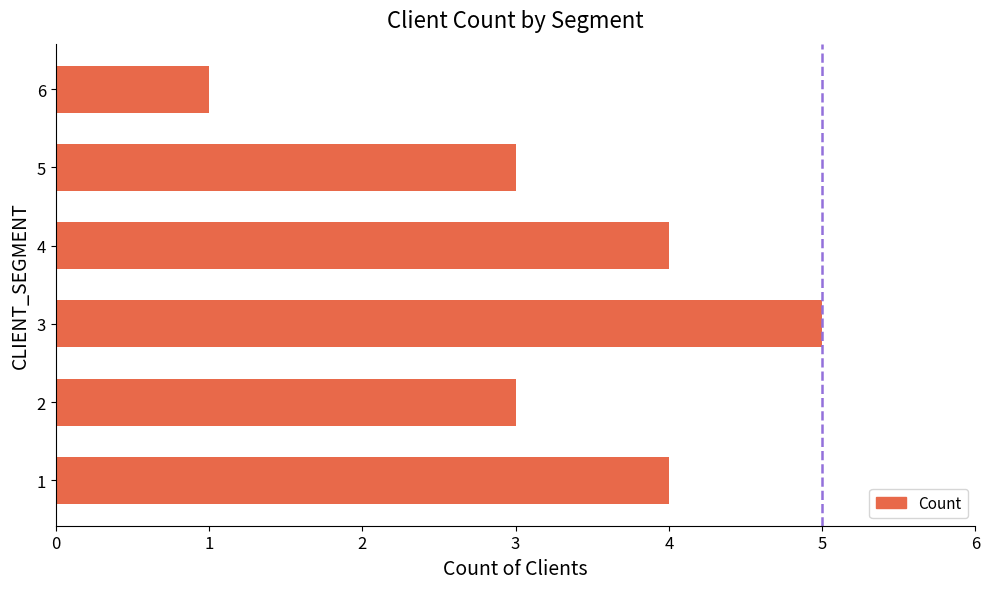

Which label corresponds to the largest value in the chart?

3